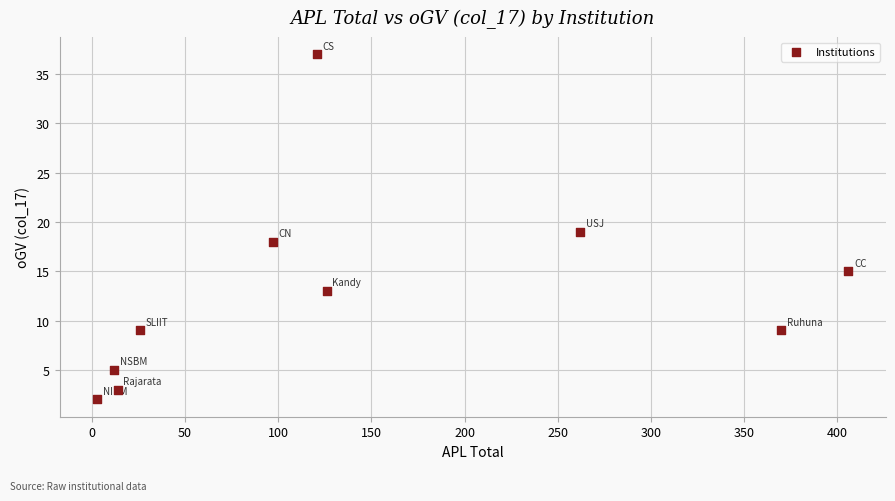

What is the average X value?

144